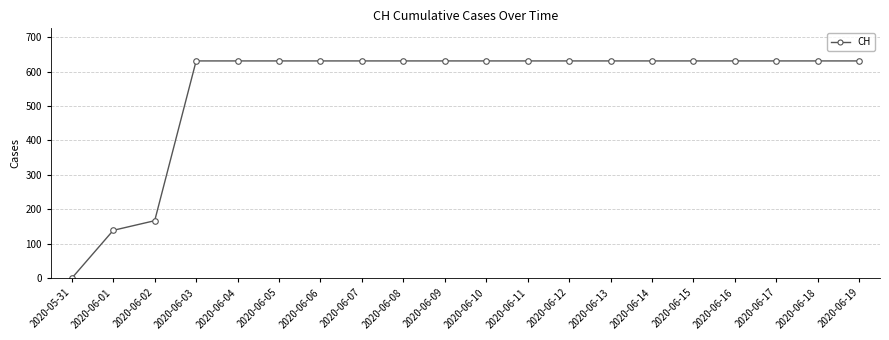

Reading left to right, transcribe all the data shown in this chart.

0	139	167	631	631	631	631	631	631	631	631	631	631	631	631	631	631	631	631	631